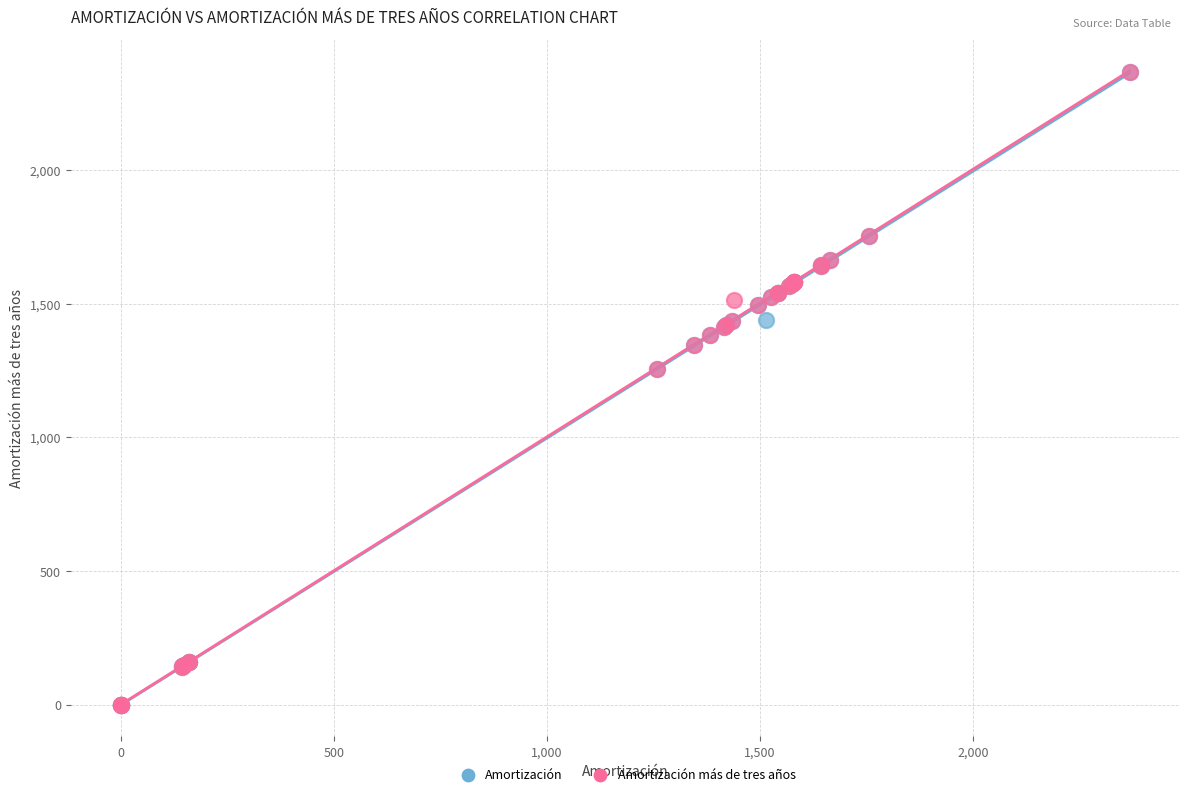

What are all the series names shown in the legend?

Amortización, Amortización más de tres años